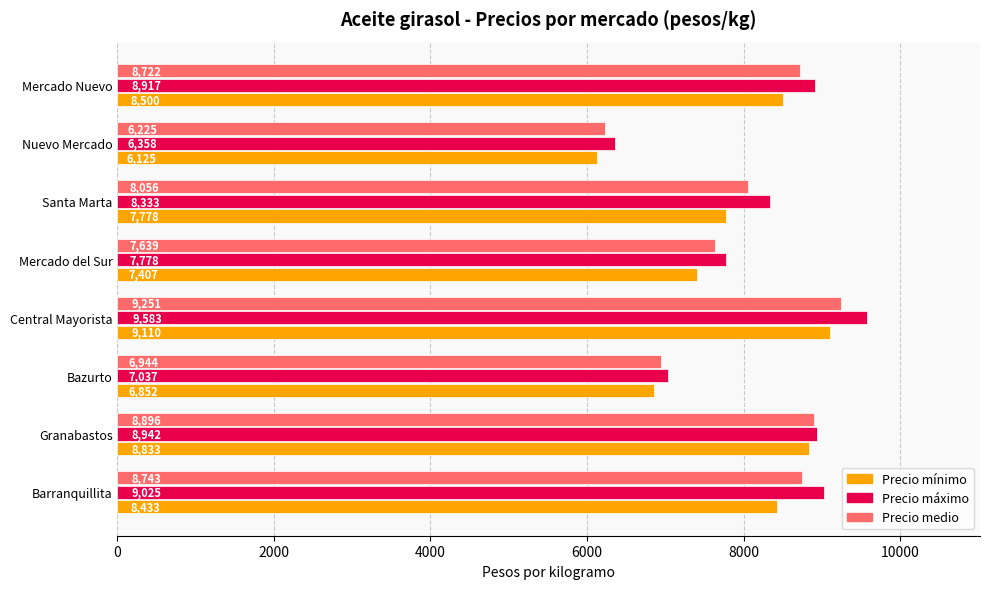

Rank the series by their maximum value, from lowest to highest.

Precio mínimo, Precio medio, Precio máximo